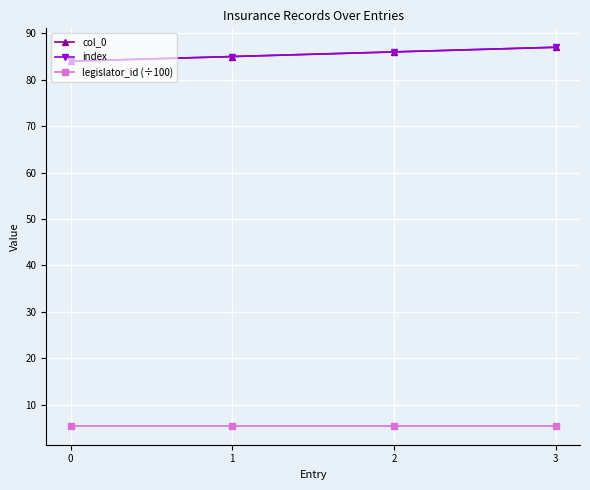

Reading left to right, extract all data points from this chart.

col_0: 0=84.0	1=85.0	2=86.0	3=87.0
index: 0=84.0	1=85.0	2=86.0	3=87.0
legislator_id (÷100): 0=5.5	1=5.5	2=5.5	3=5.5